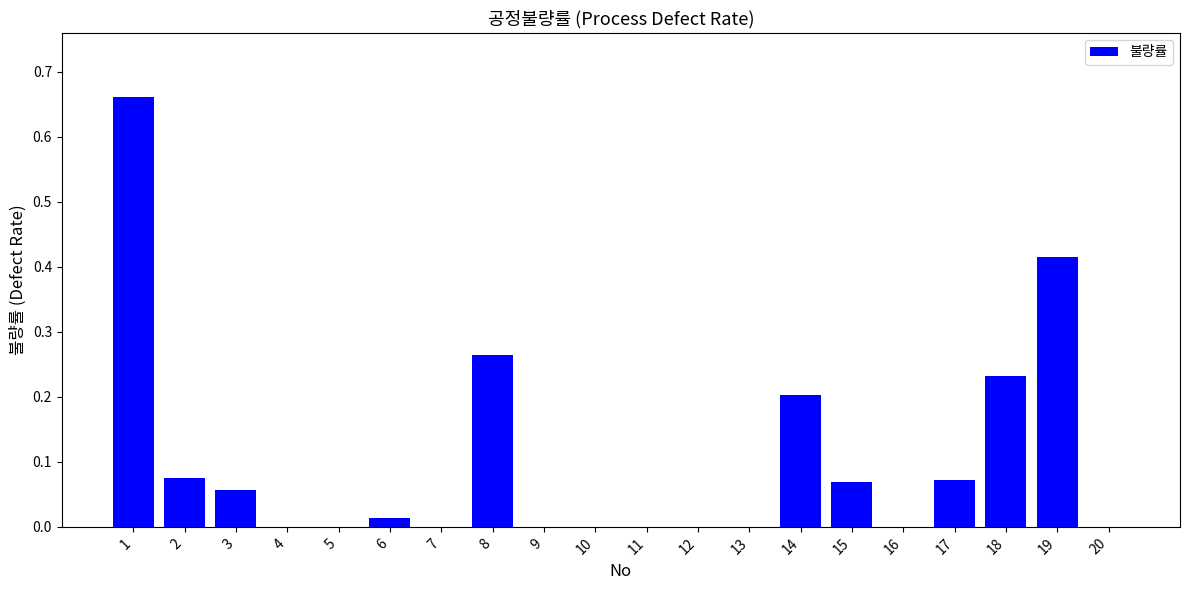

The value at 16 is 0.2. True or false?

False